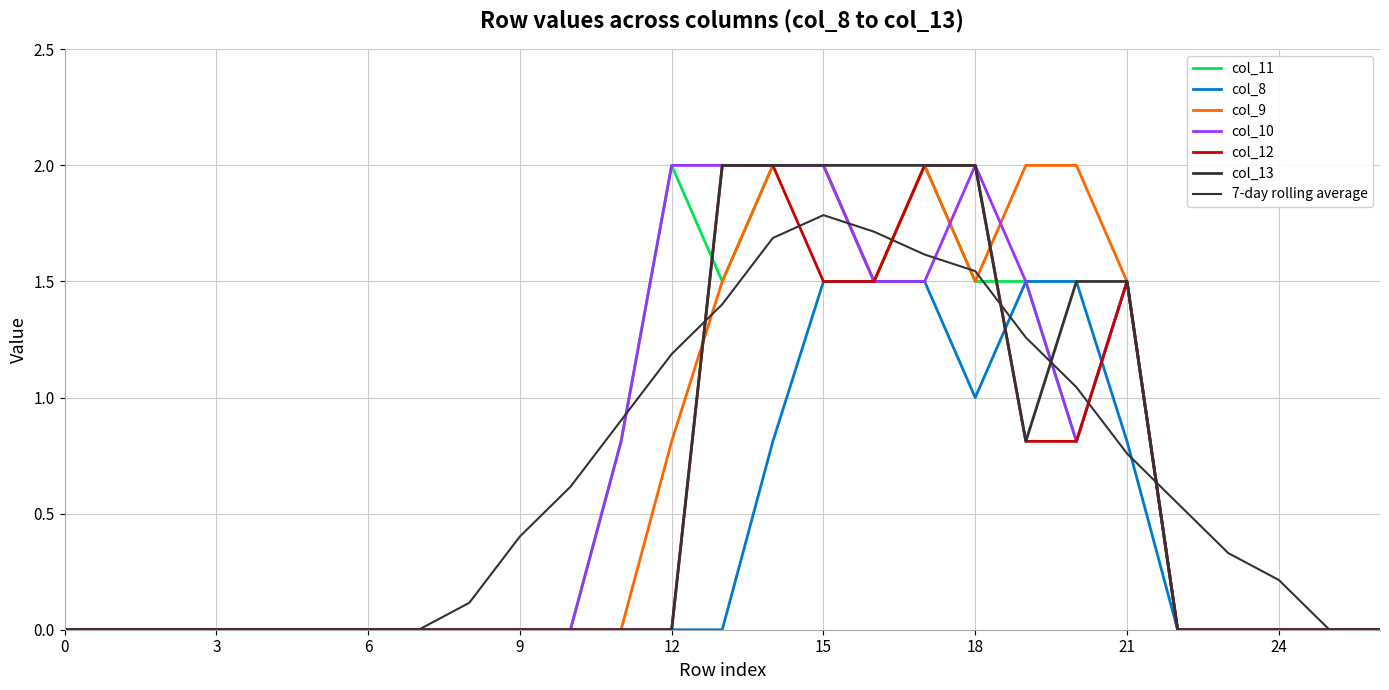

Is this an area chart (filled region under the line)?

No